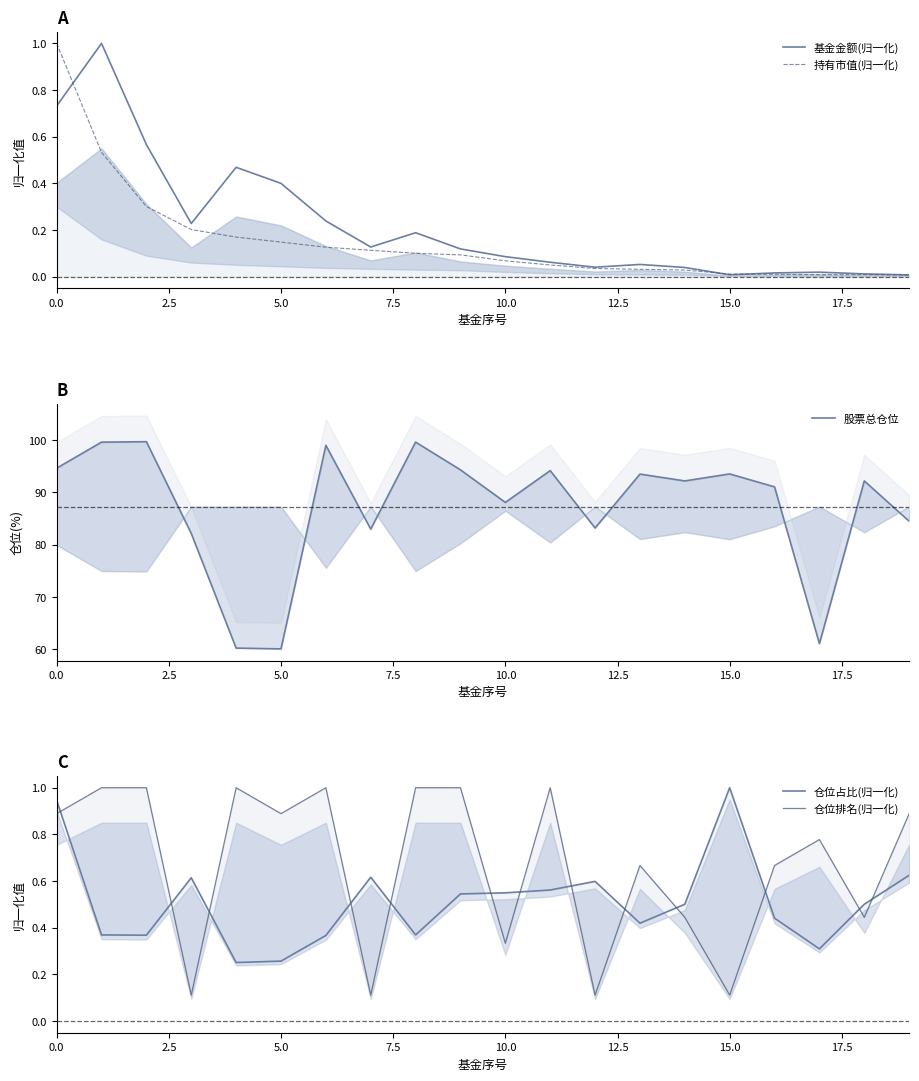

What is the greatest value displayed?

99.7